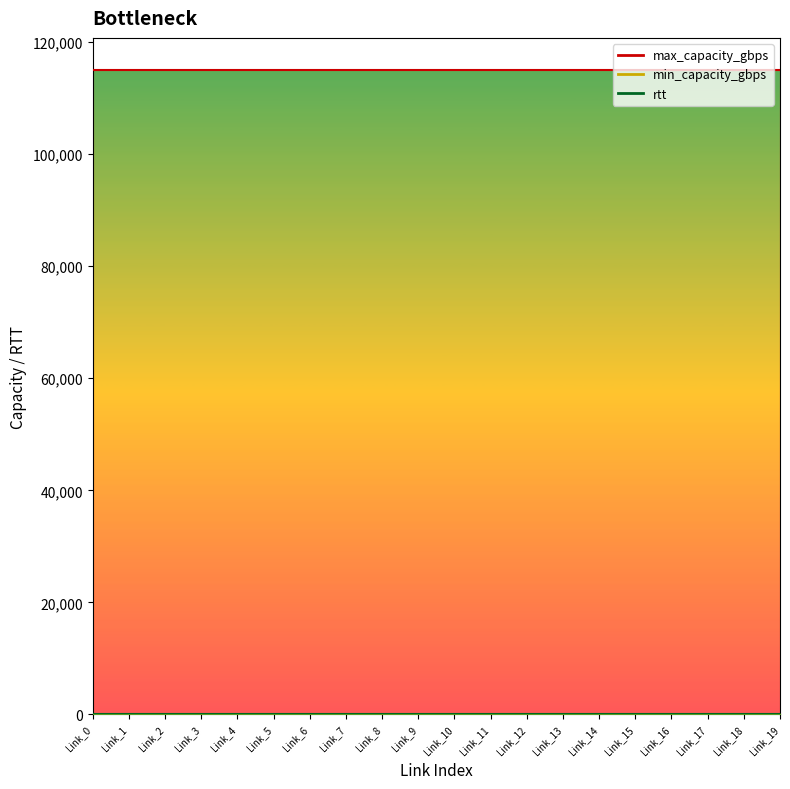

Reading right to left, transcribe all the data shown in this chart.

rtt: Link_19=1	Link_18=1	Link_17=1	Link_16=1	Link_15=1	Link_14=1	Link_13=1	Link_12=1	Link_11=1	Link_10=1	Link_9=1	Link_8=1	Link_7=1	Link_6=1	Link_5=1	Link_4=1	Link_3=1	Link_2=1	Link_1=1	Link_0=1
min_capacity_gbps: Link_19=0	Link_18=0	Link_17=0	Link_16=0	Link_15=0	Link_14=0	Link_13=0	Link_12=0	Link_11=0	Link_10=0	Link_9=0	Link_8=0	Link_7=0	Link_6=0	Link_5=0	Link_4=0	Link_3=0	Link_2=0	Link_1=0	Link_0=0
max_capacity_gbps: Link_19=115000	Link_18=115000	Link_17=115000	Link_16=115000	Link_15=115000	Link_14=115000	Link_13=115000	Link_12=115000	Link_11=115000	Link_10=115000	Link_9=115000	Link_8=115000	Link_7=115000	Link_6=115000	Link_5=115000	Link_4=115000	Link_3=115000	Link_2=115000	Link_1=115000	Link_0=115000